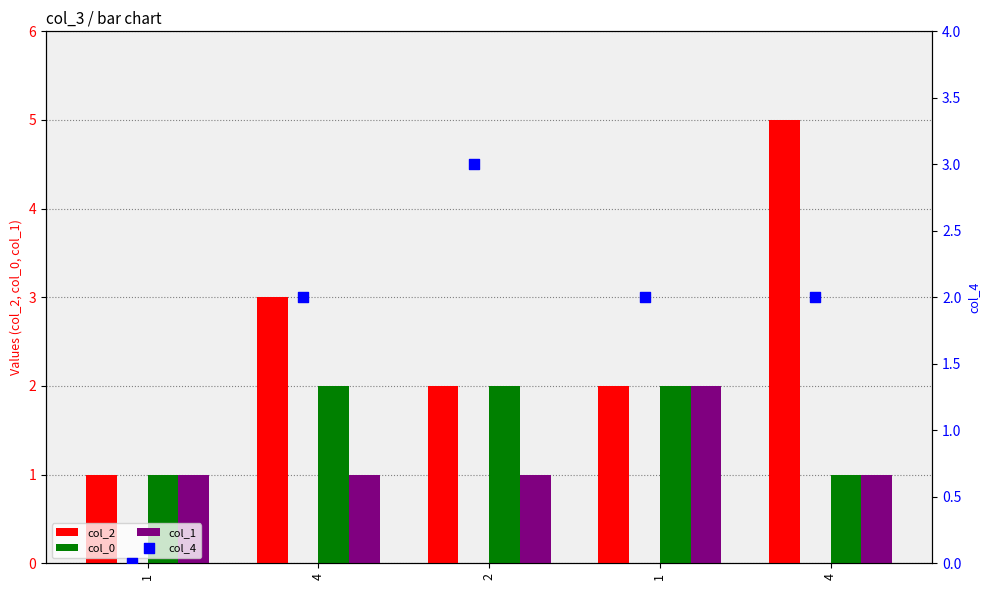

What is the total value across all series at 1?

3